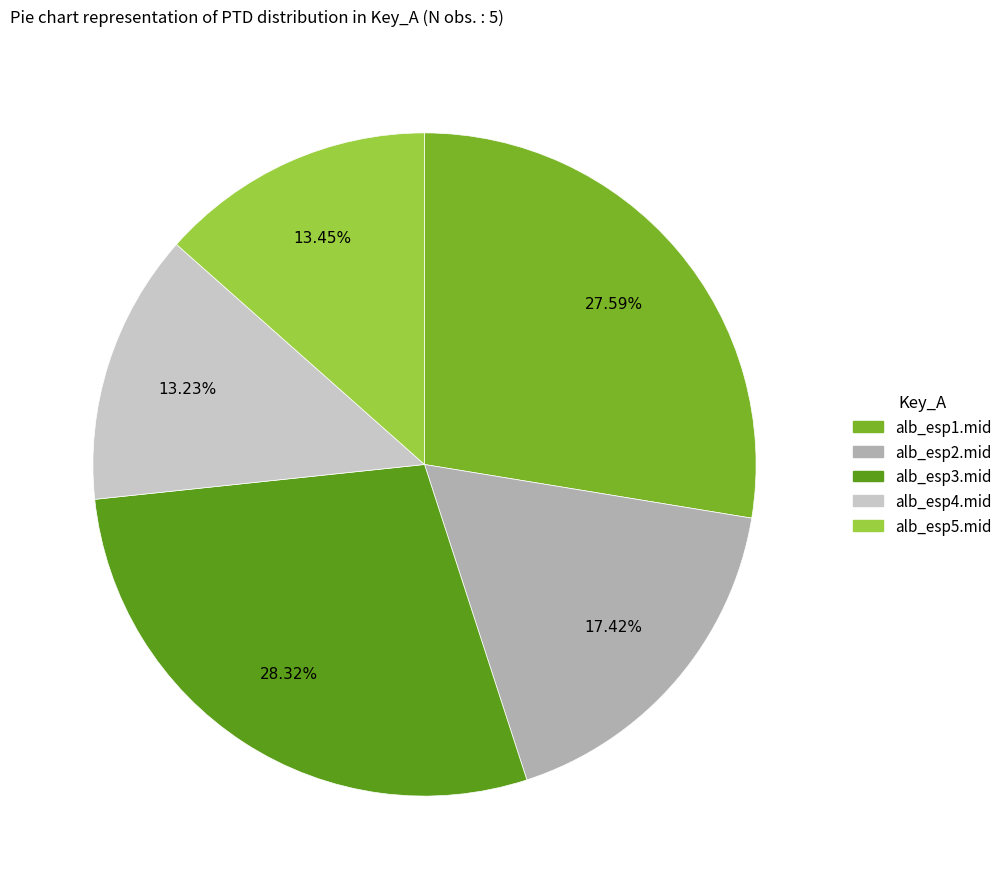

To the nearest percent, what is the combined percentage of alb_esp4.mid and alb_esp2.mid?

31%